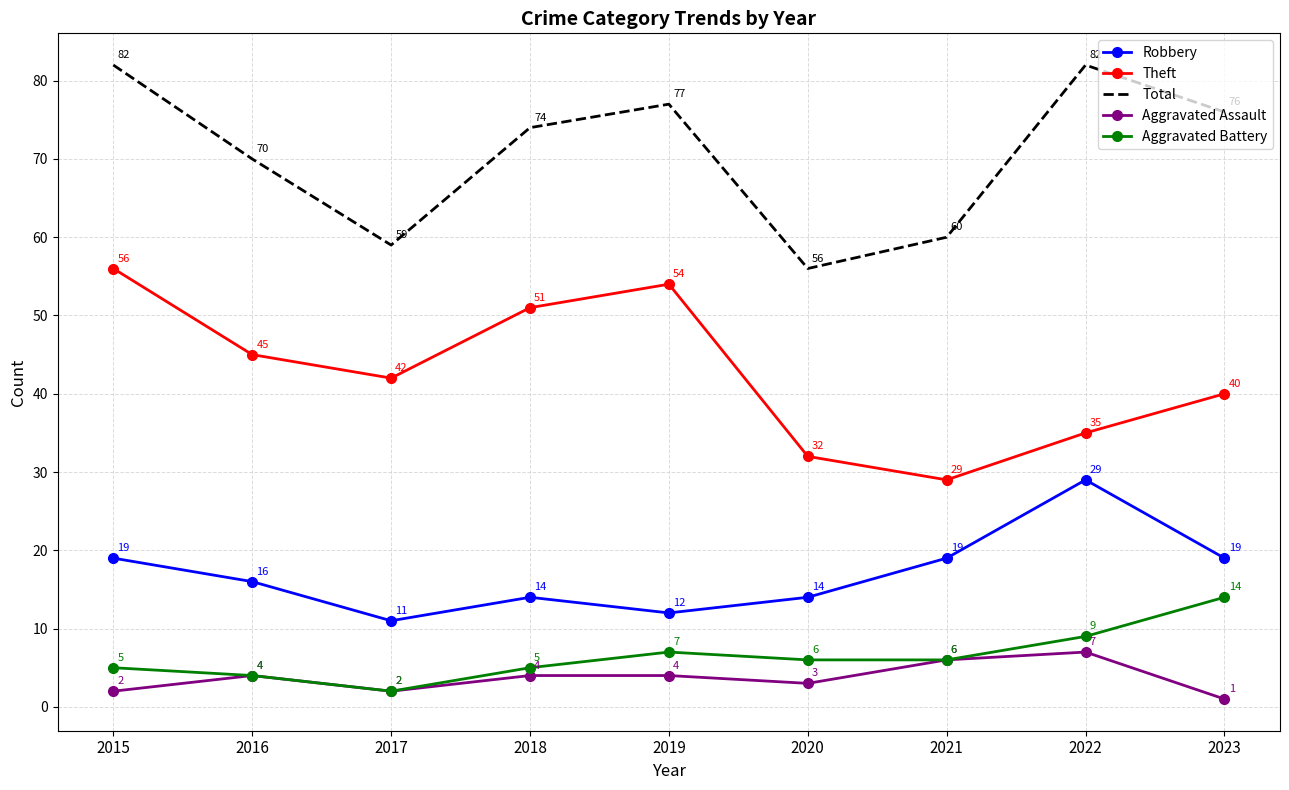

In Aggravated Battery, how many points are higher than both neighbors (excluding endpoints)?

1